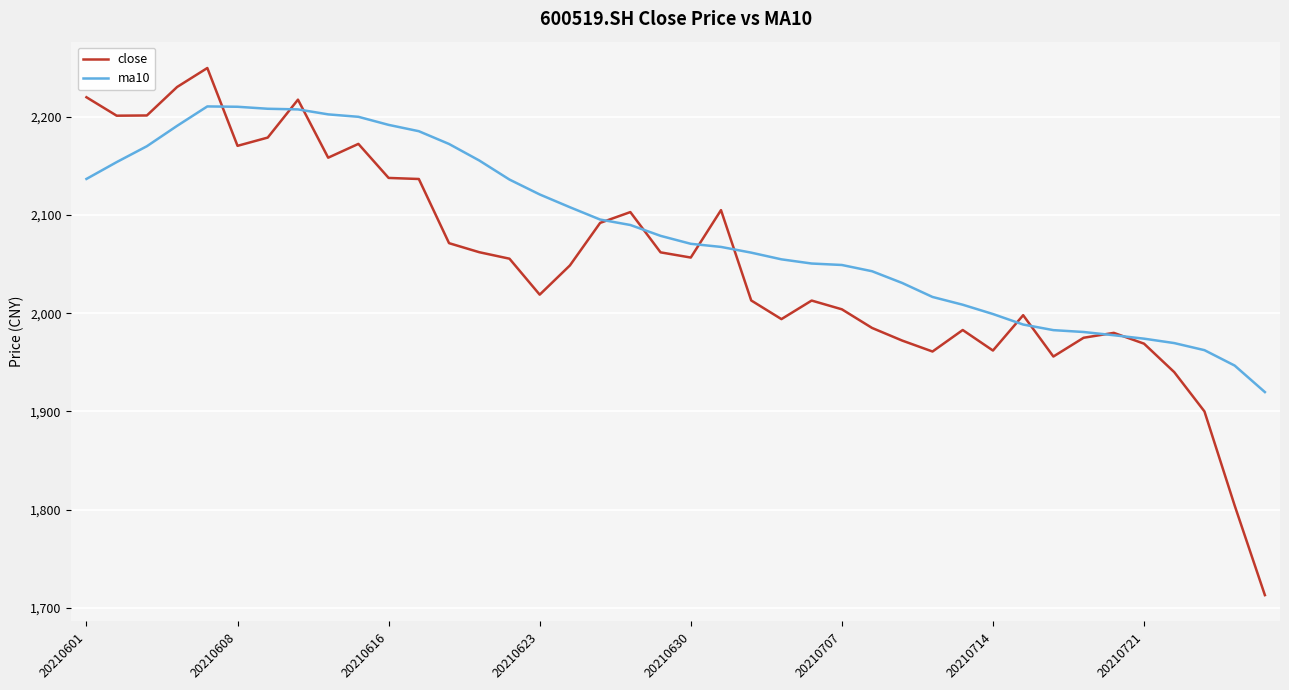

Rank the series by their maximum value, from highest to lowest.

close, ma10